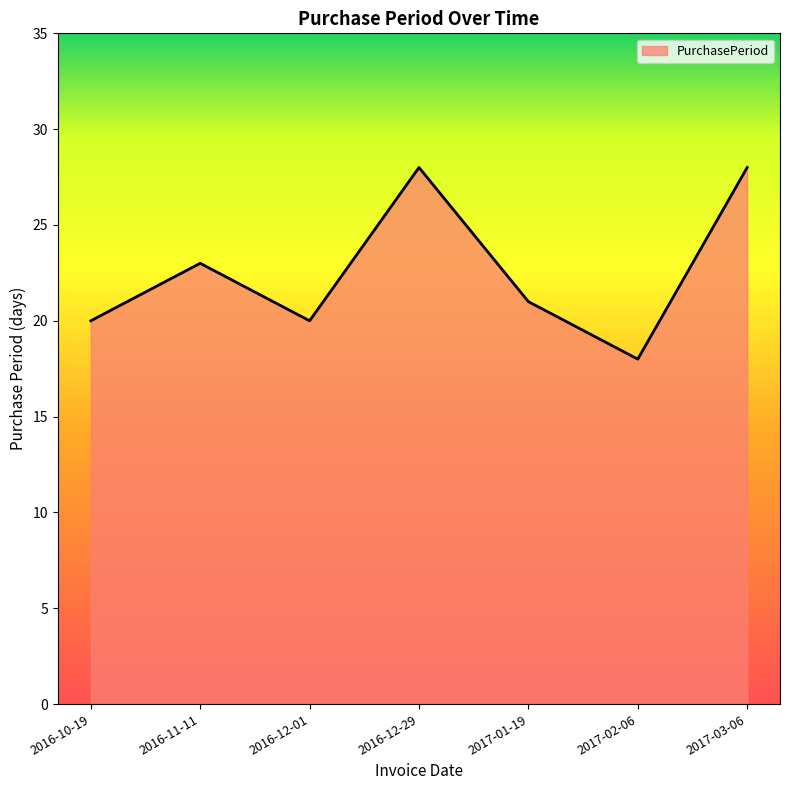

Count the number of categories in the chart.

7